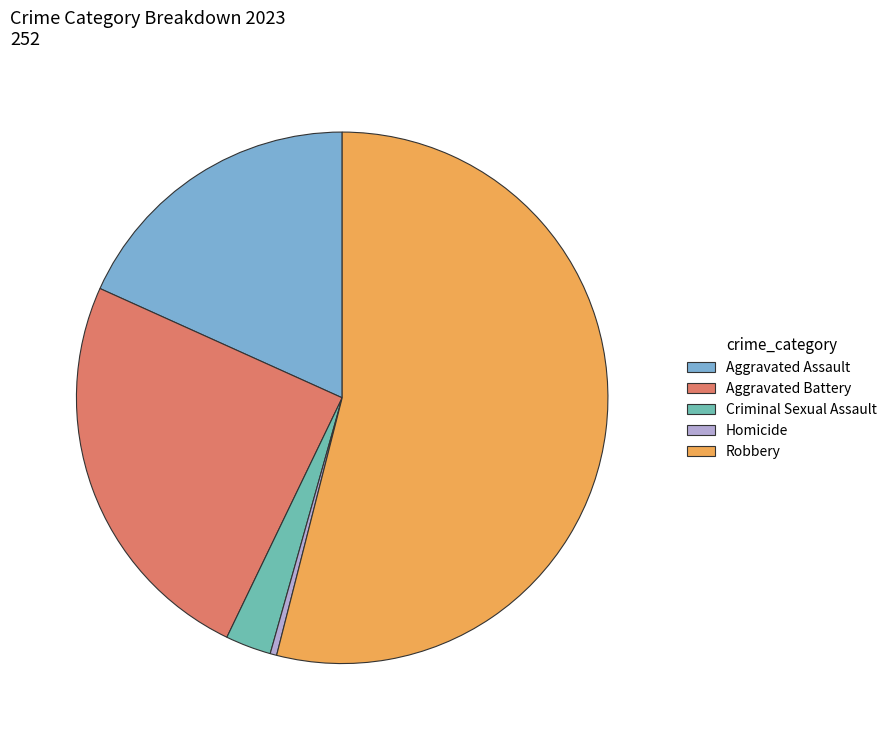

Does any single category account for the majority?

Yes